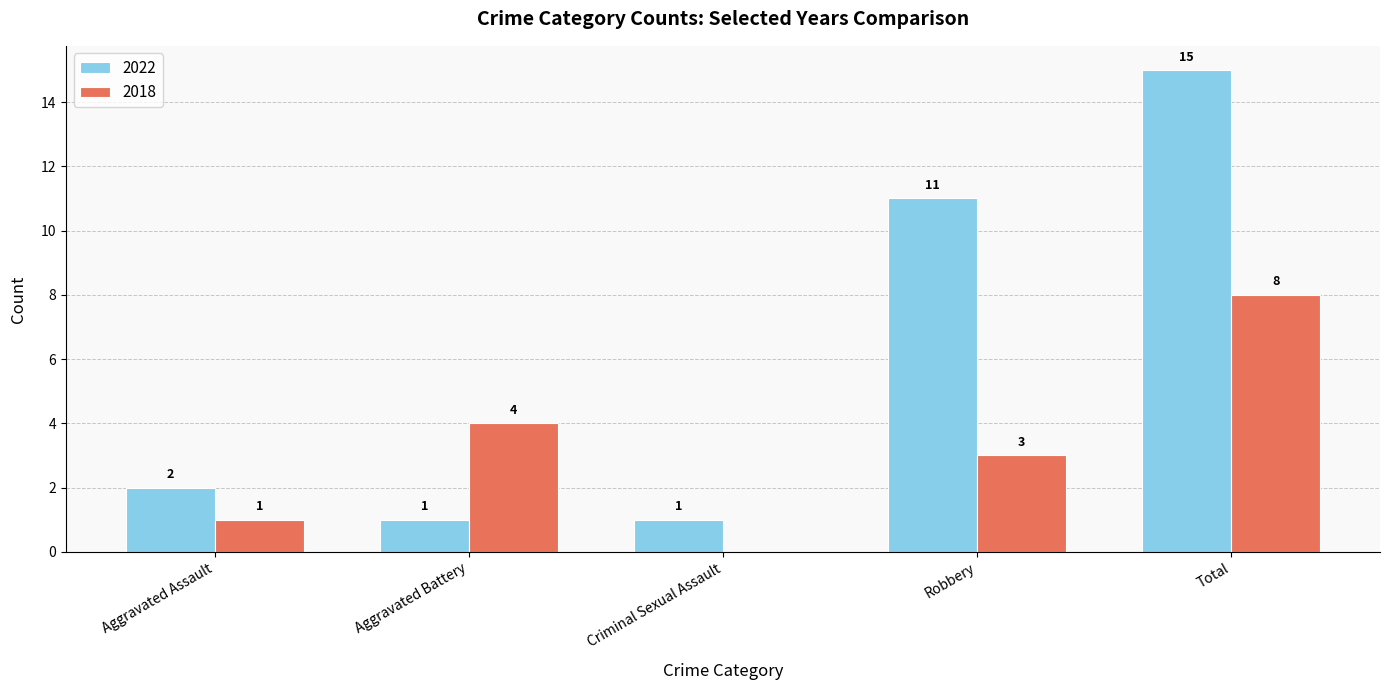

Which series changed the most between Robbery and Total?

2018